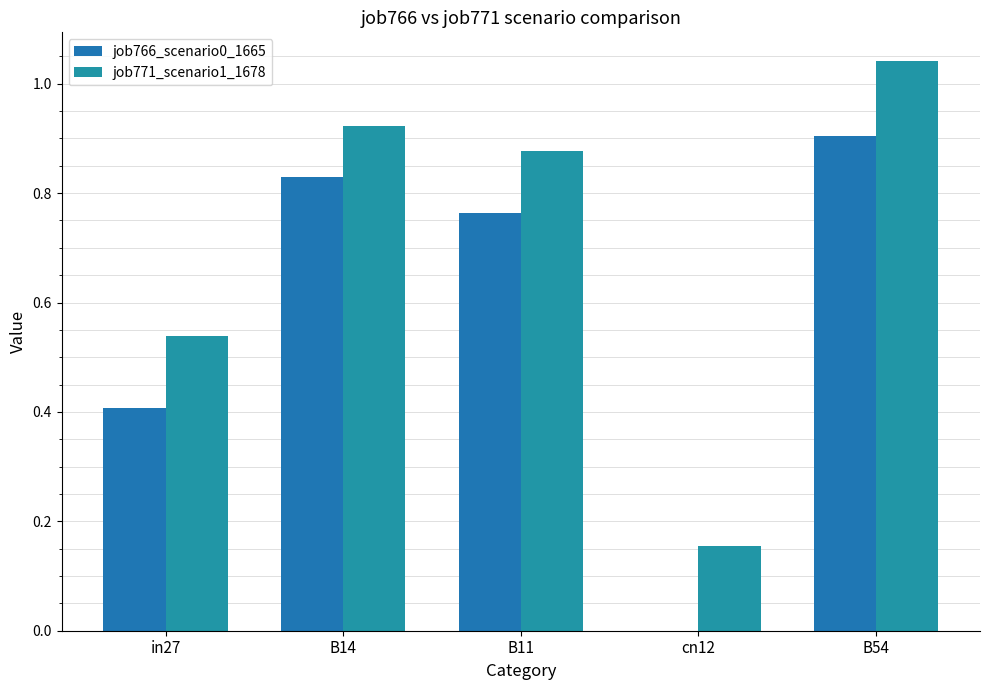

What are all the series names shown in the legend?

job766_scenario0_1665, job771_scenario1_1678